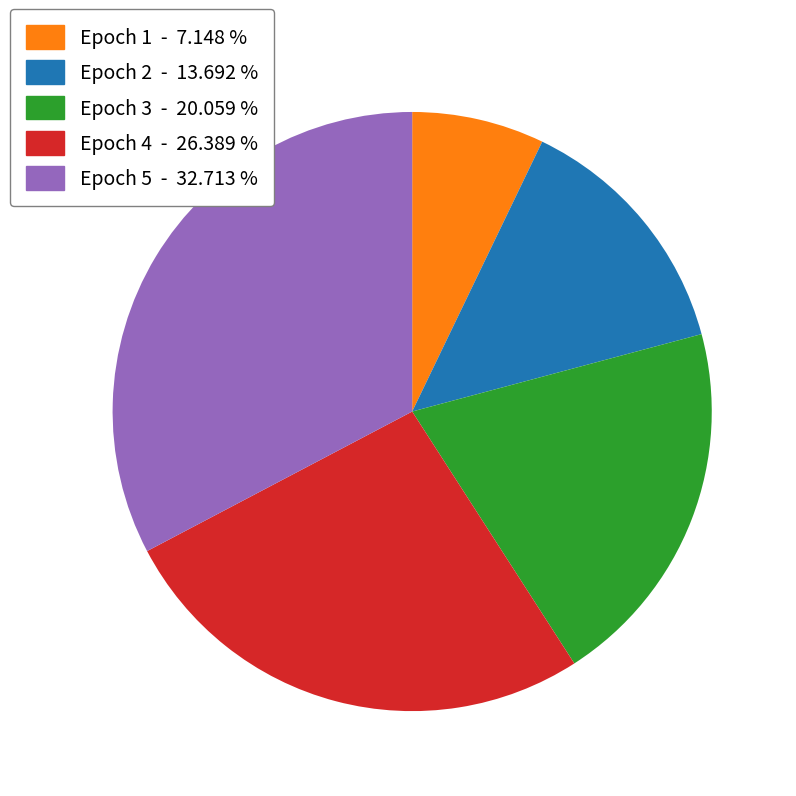

Combined, do Epoch 4 - 26.389 % and Epoch 5 - 32.713 % account for over 50%?

Yes